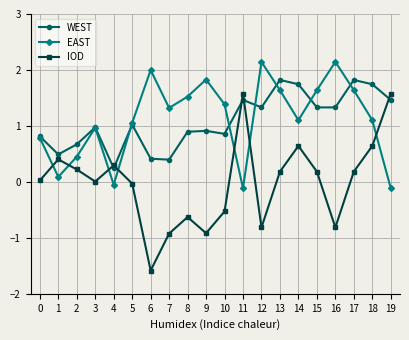

Which category has the lowest value in the WEST series?

4